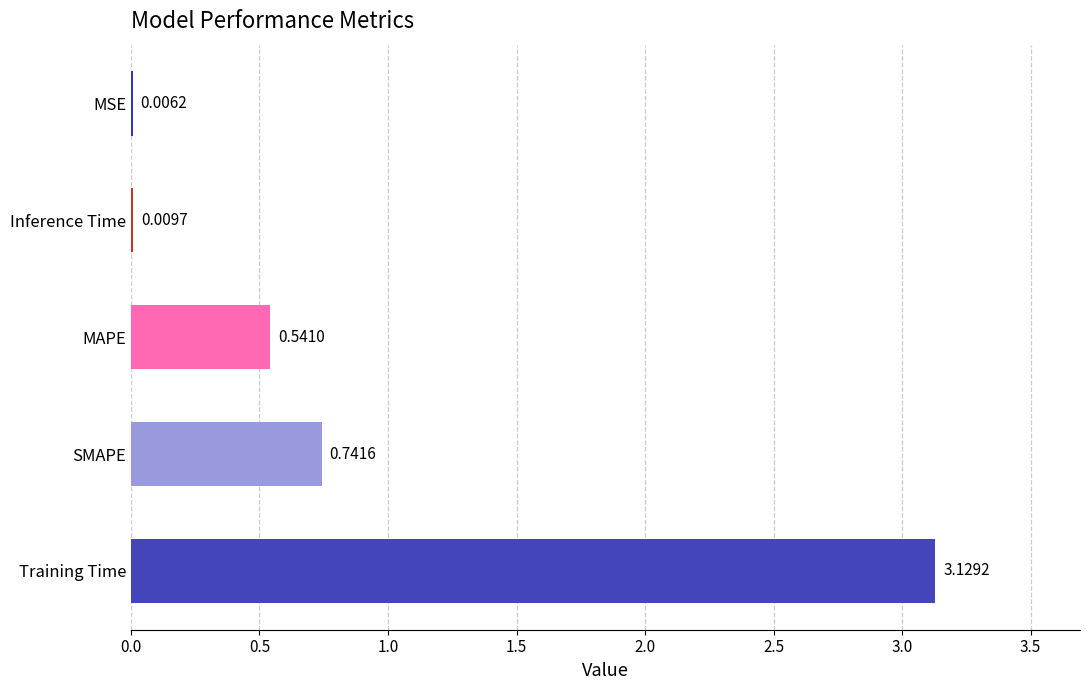

Which has a higher value, MAPE or SMAPE?

SMAPE